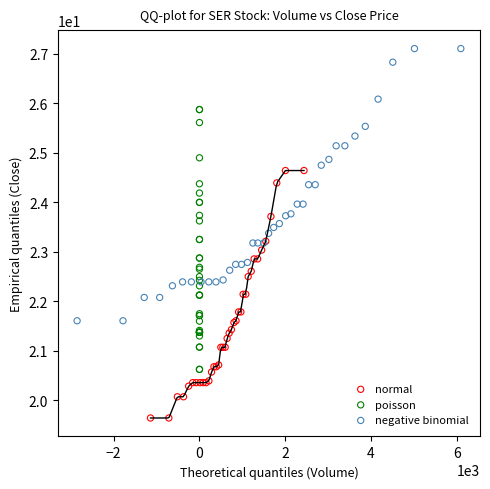

Which series contains the highest Y value?

negative binomial